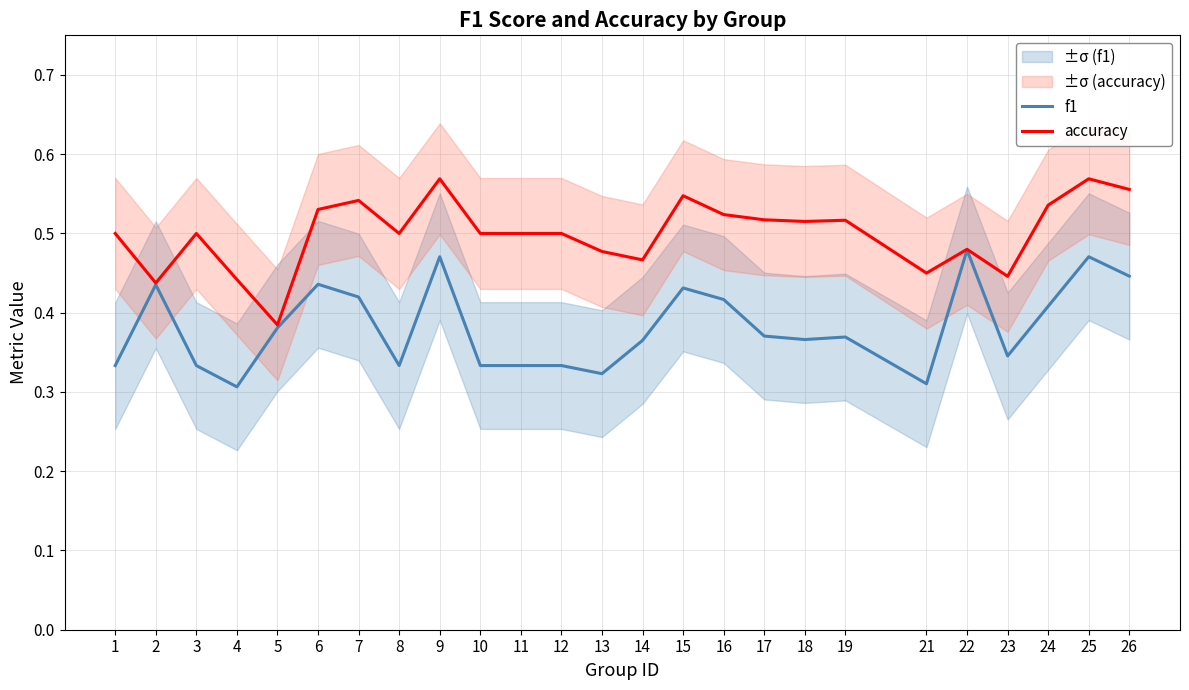

Is this an area chart (filled region under the line)?

No